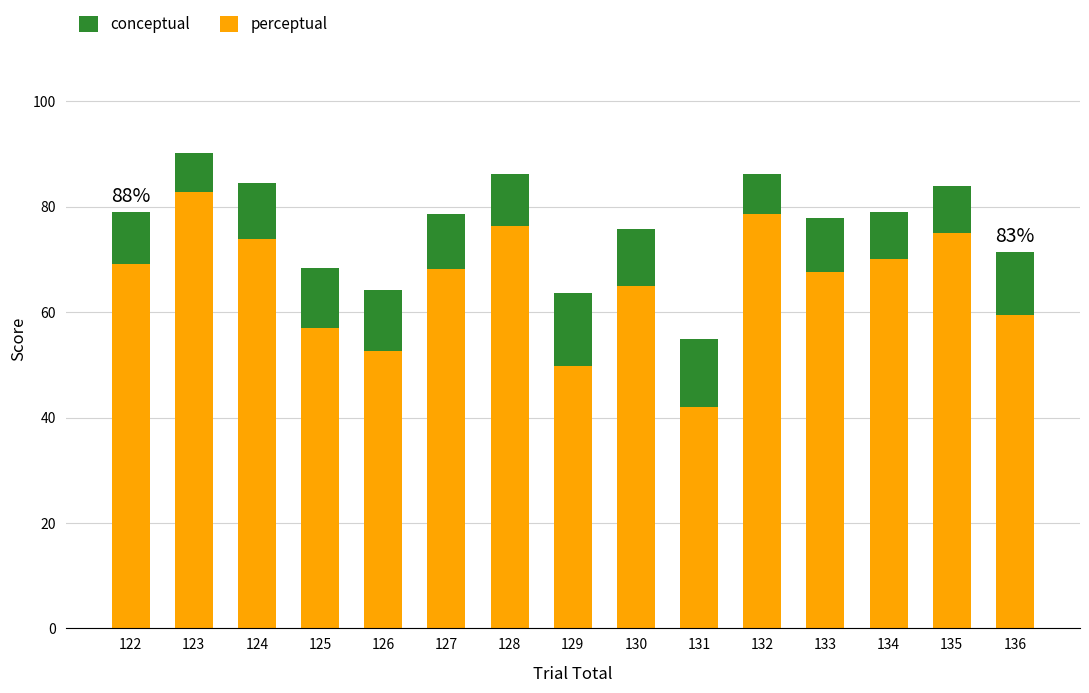

What is the value of the perceptual bar at the 8th from the left?

49.7